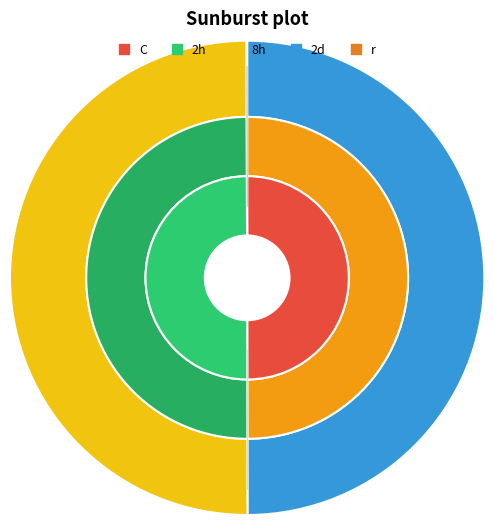

How many slices are in this pie chart?

3